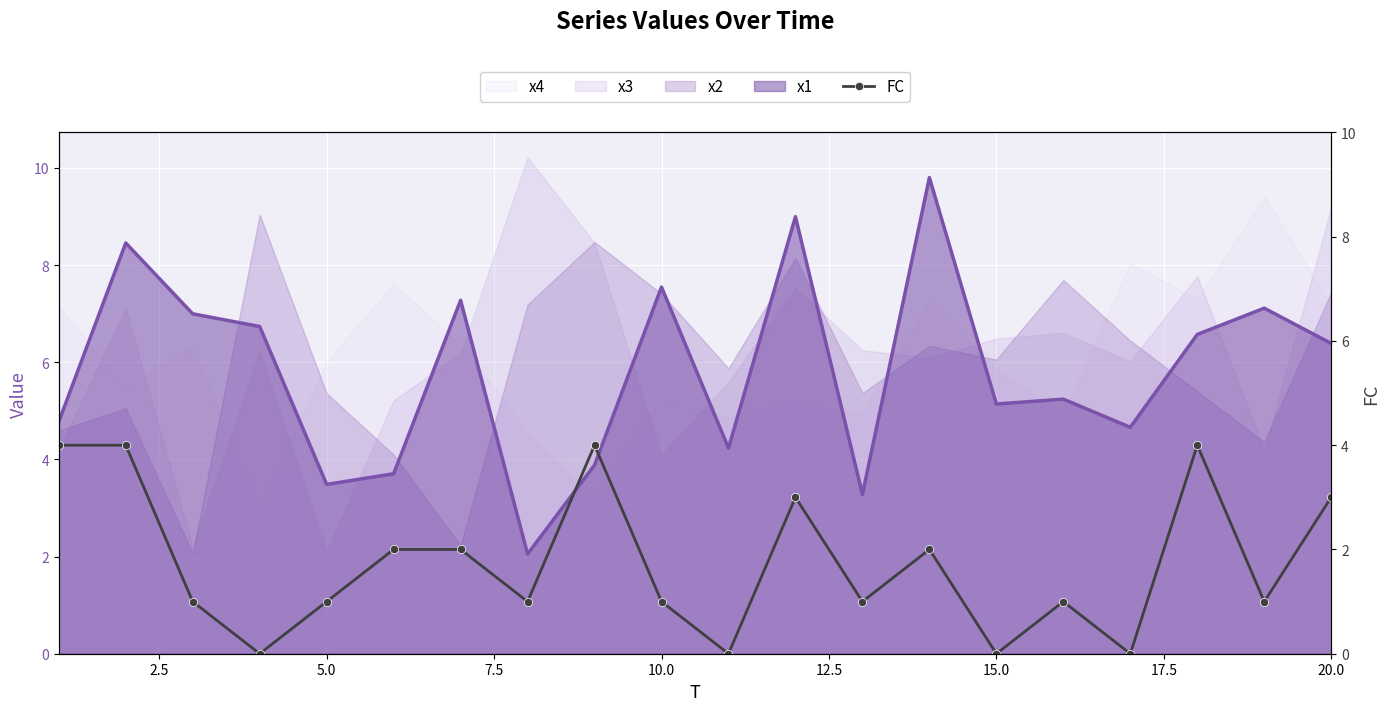

True or false: x1 and x4 cross at least once.

True